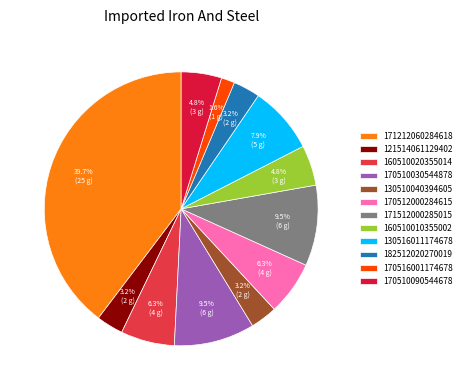

Is there a majority slice in this chart?

No